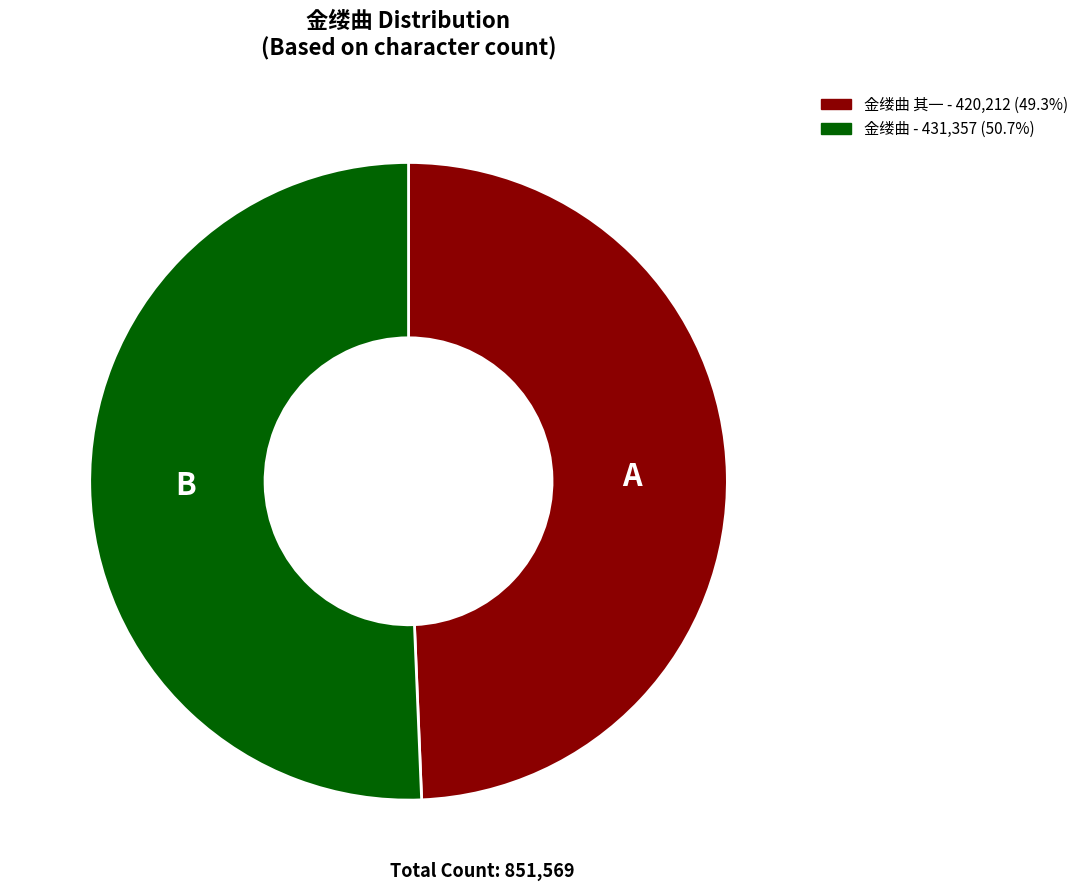

Does any single category account for the majority?

Yes